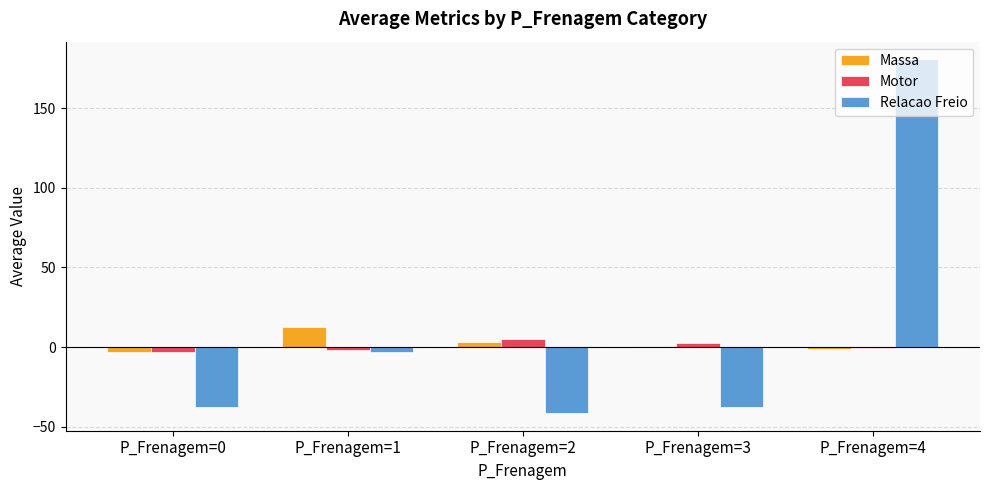

What is the sum of all Motor values?

1.9